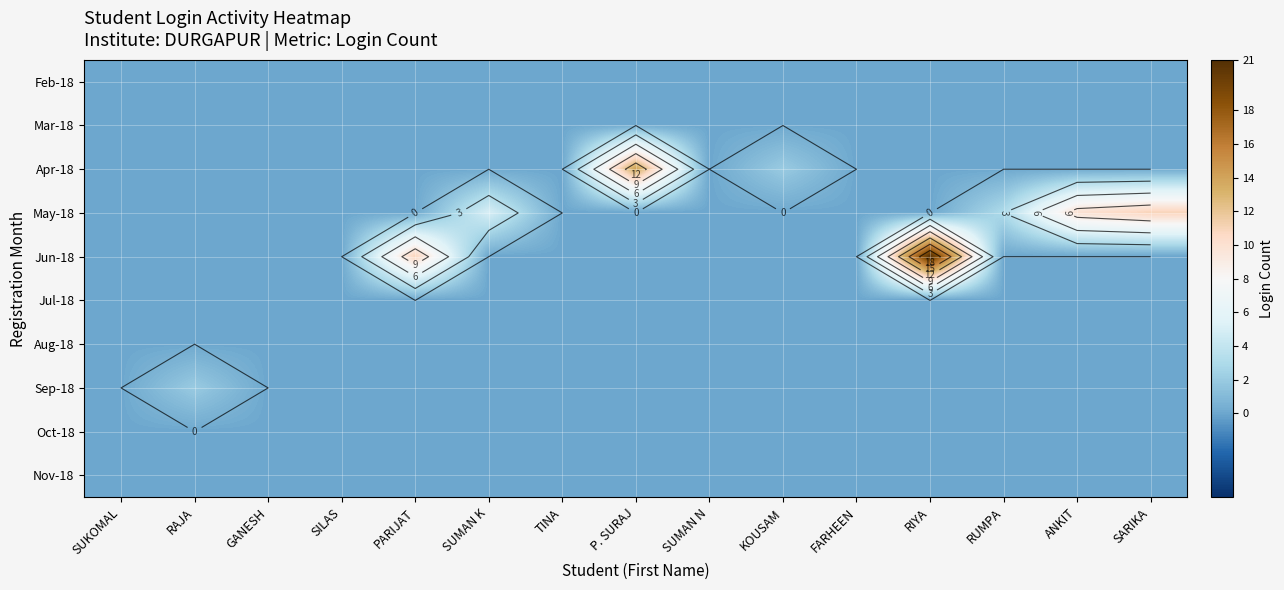

How many values in Jun-18 are above zero?

2